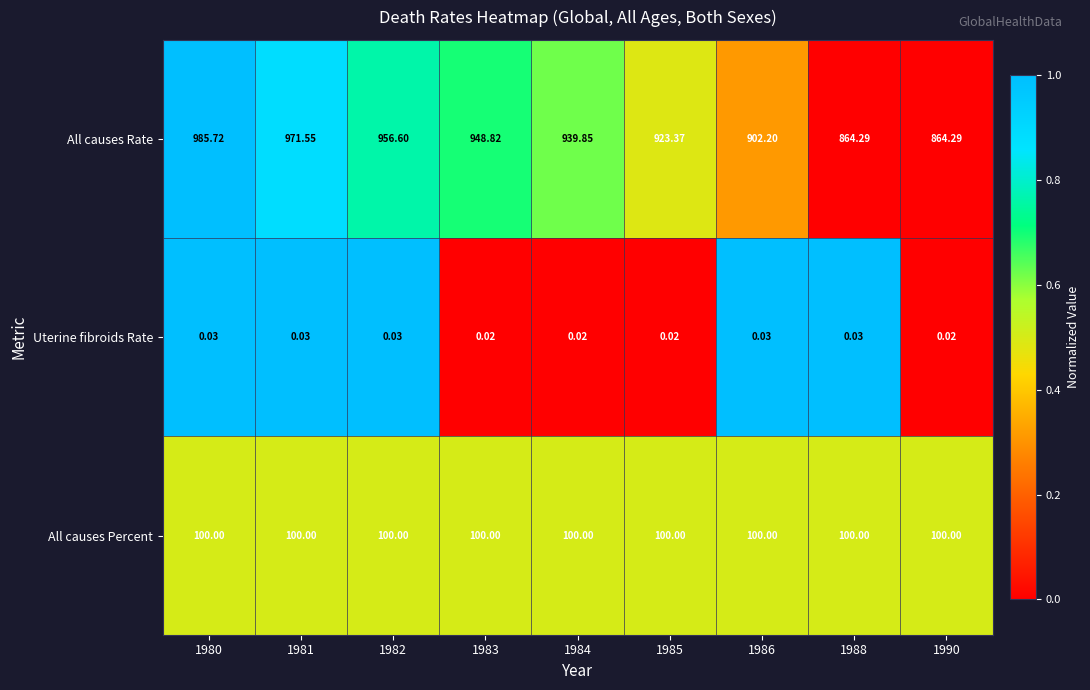

List the series in order of their peak value, lowest first.

Uterine fibroids Rate, All causes Percent, All causes Rate